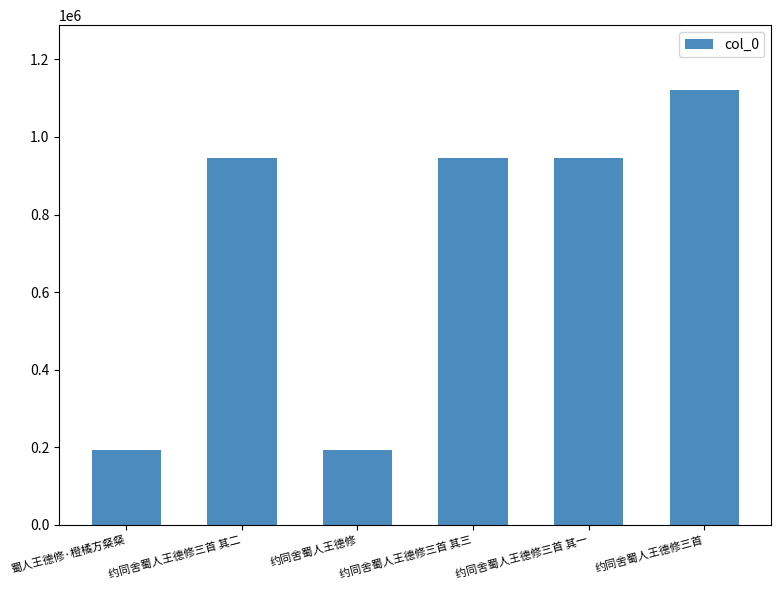

What is the average value?

723754